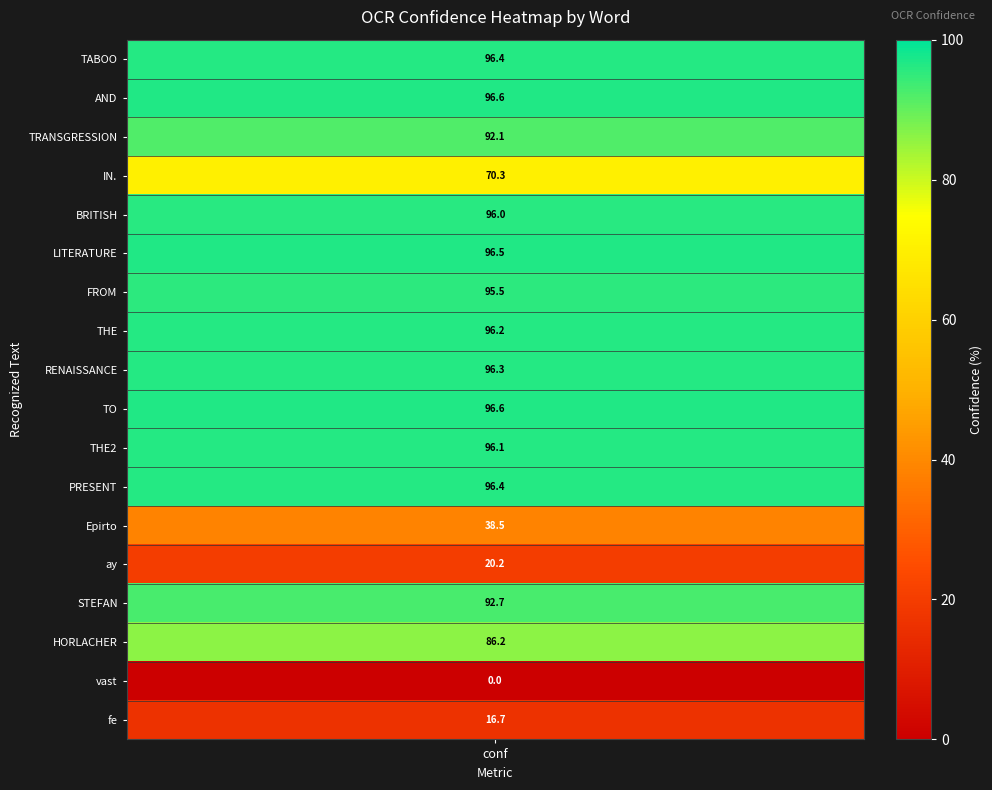

What is the approximate value at 11?

96.4